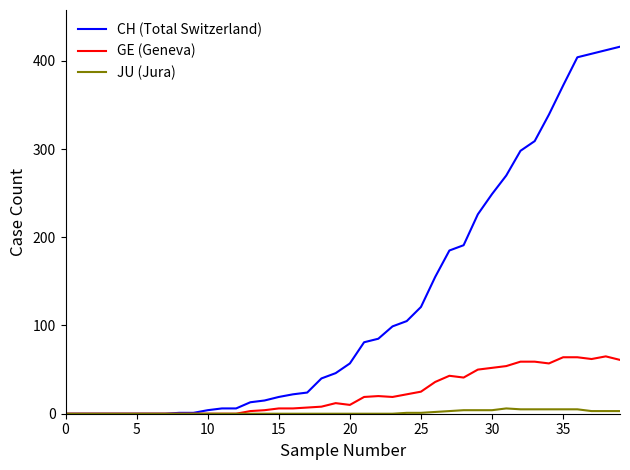

What is the maximum value shown in the chart?

416